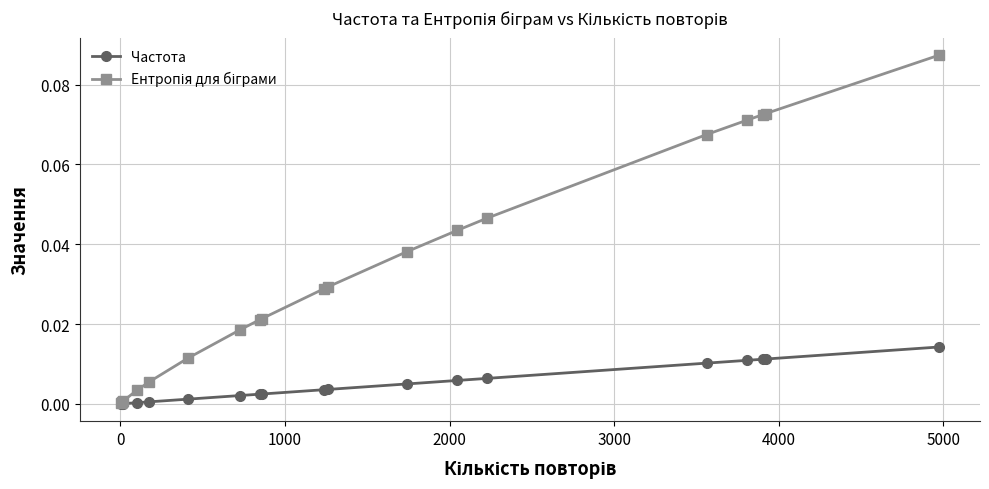

Is this an area chart (filled region under the line)?

No